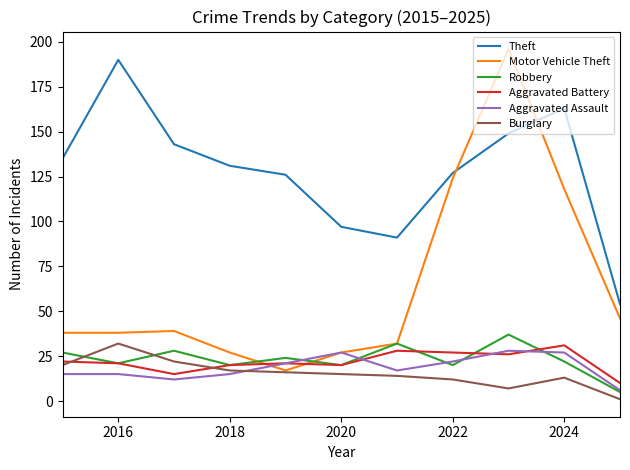

What is the maximum value shown in the chart?

196